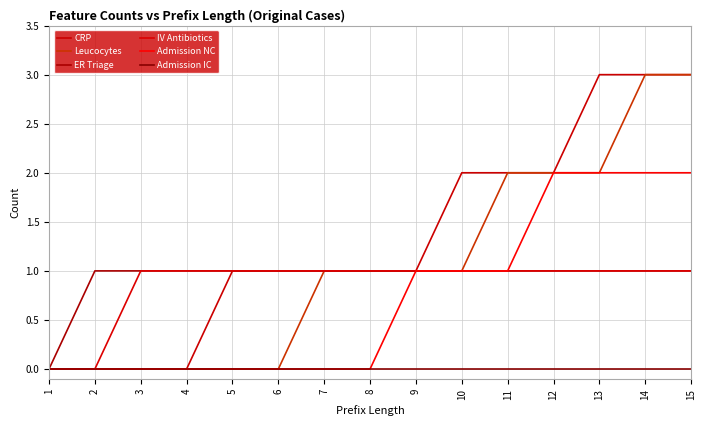

At which label is IV Antibiotics closest to 0?

1